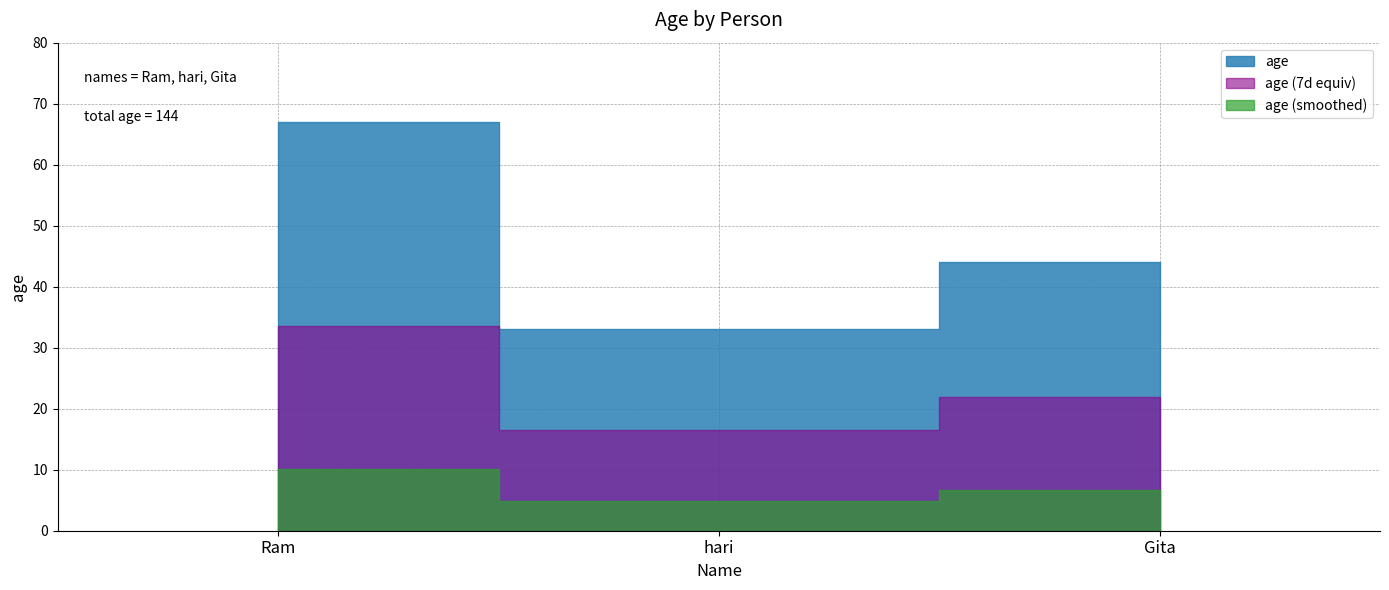

Which has a higher value, hari or Ram?

Ram